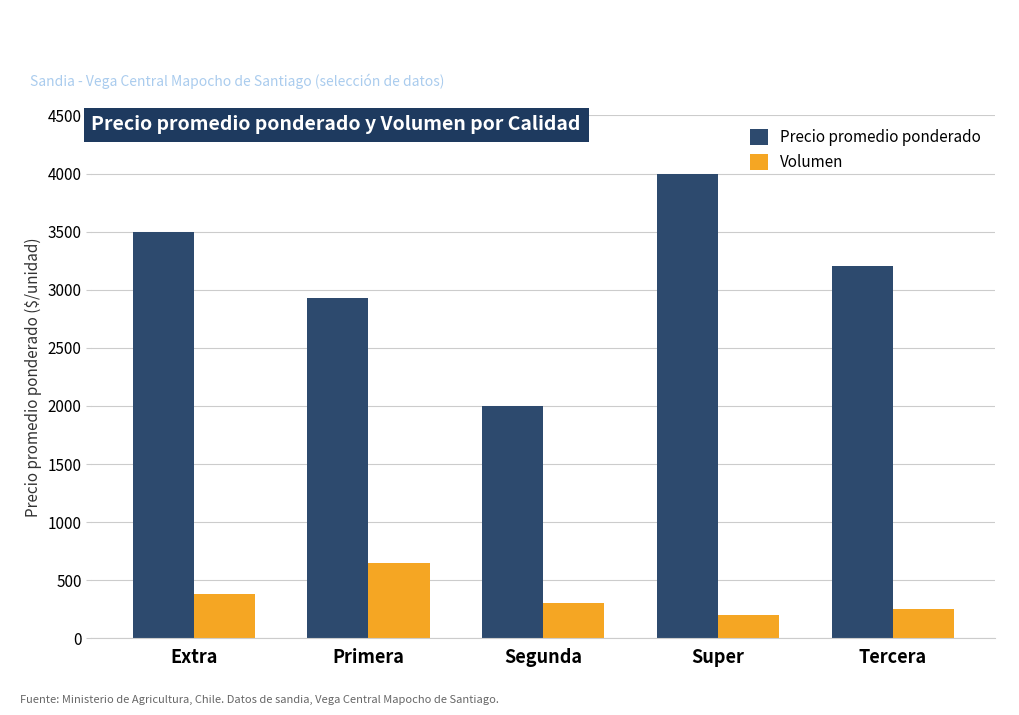

What is the average value of the Precio promedio ponderado series?

3126